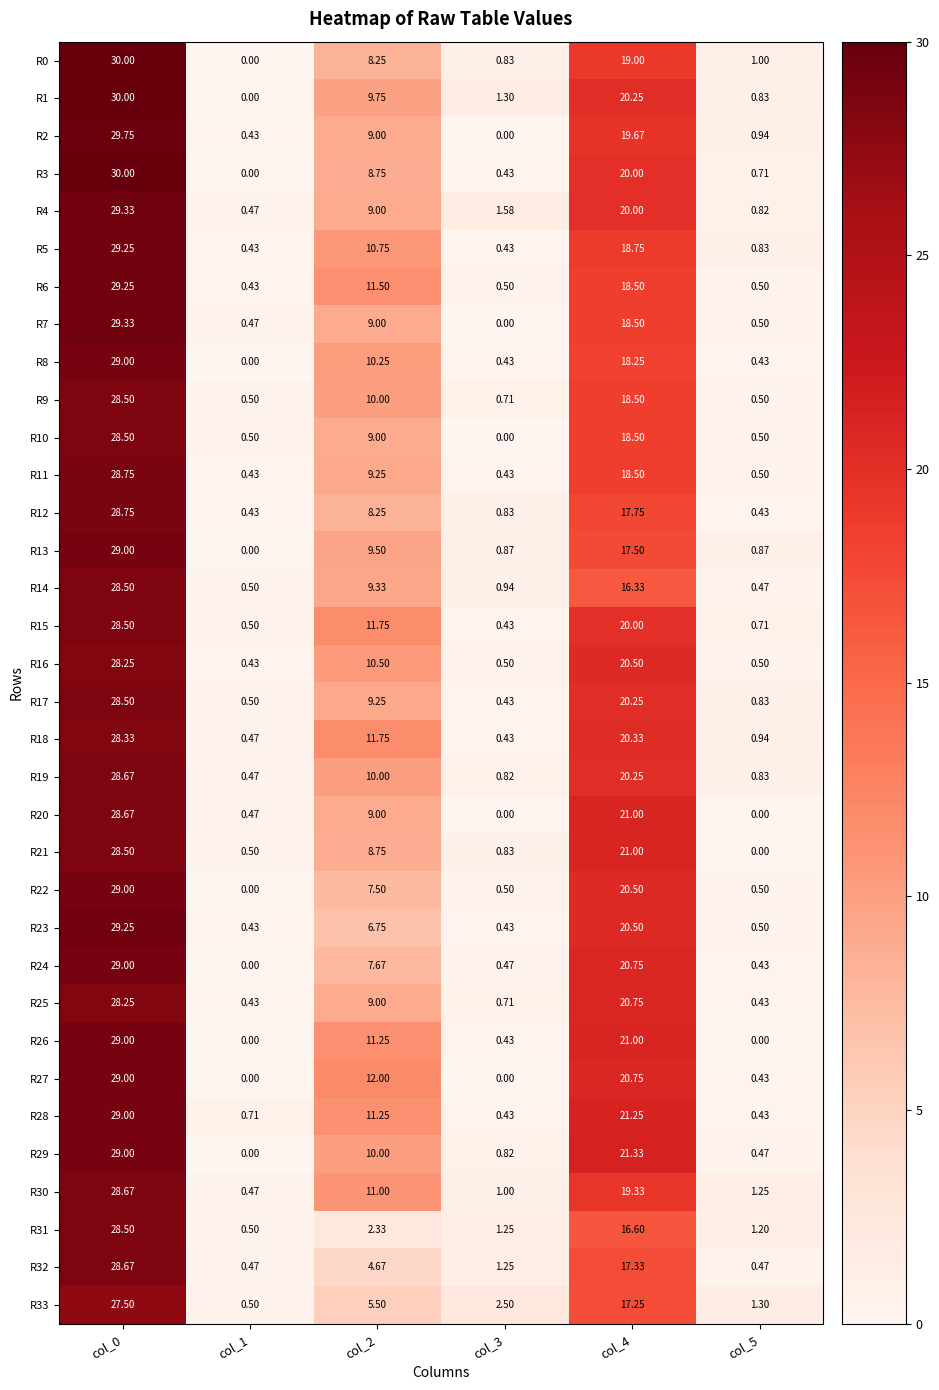

Is the value of R8 at col_5 greater than the value of R17 at col_0?

No